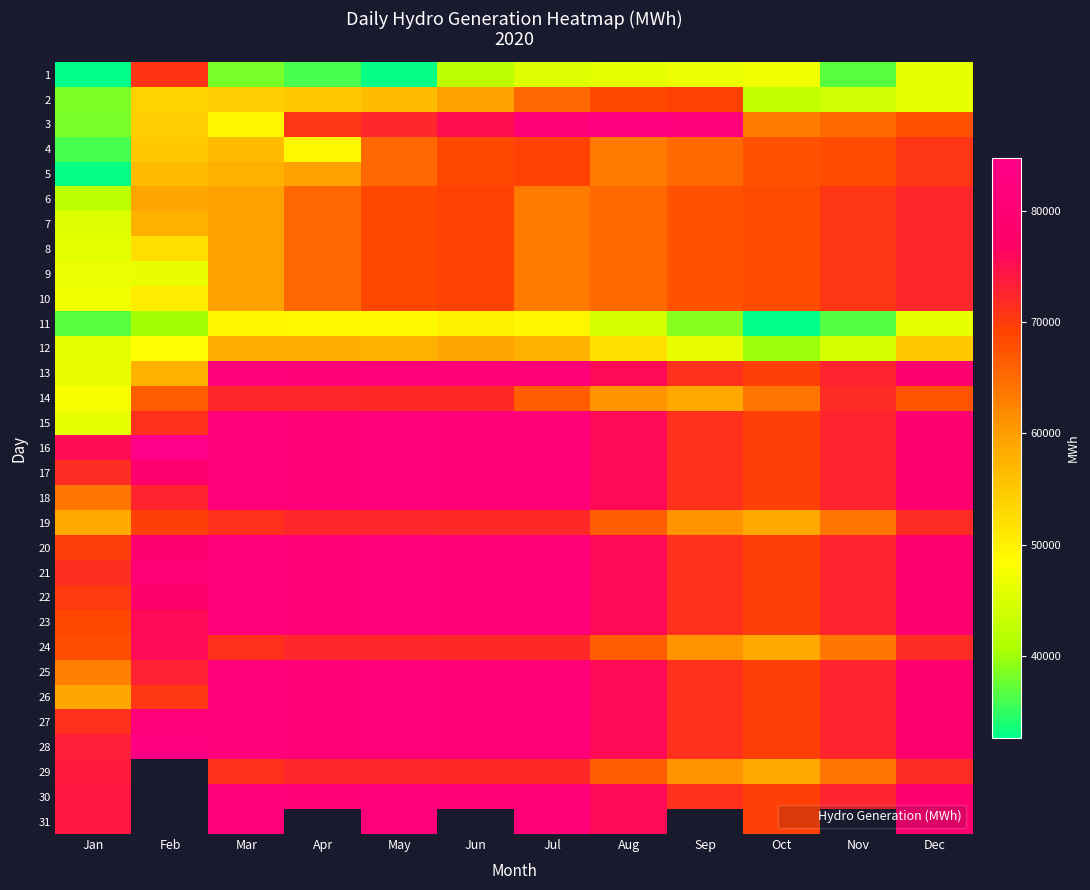

What is the greatest value displayed?

84716.0